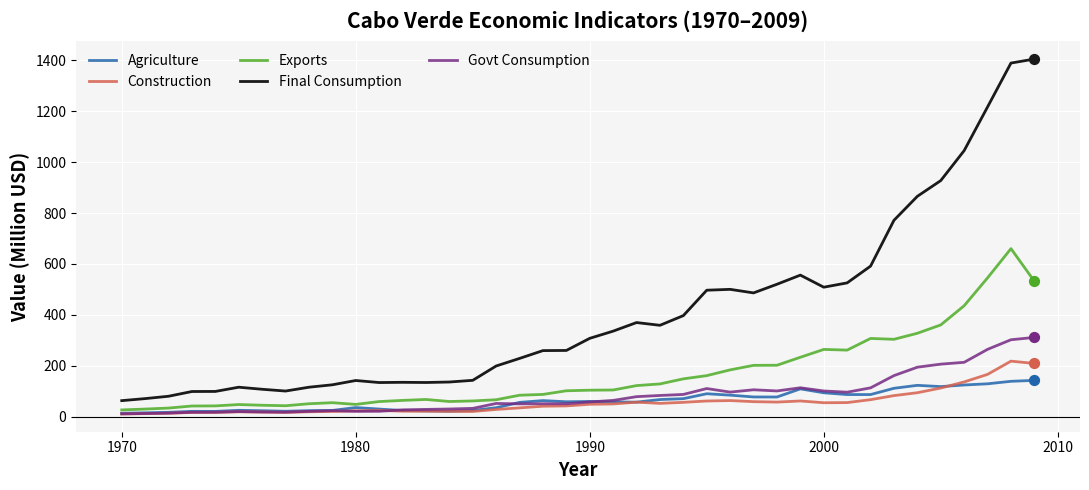

What are all the series names shown in the legend?

Agriculture, Construction, Exports, Final Consumption, Govt Consumption